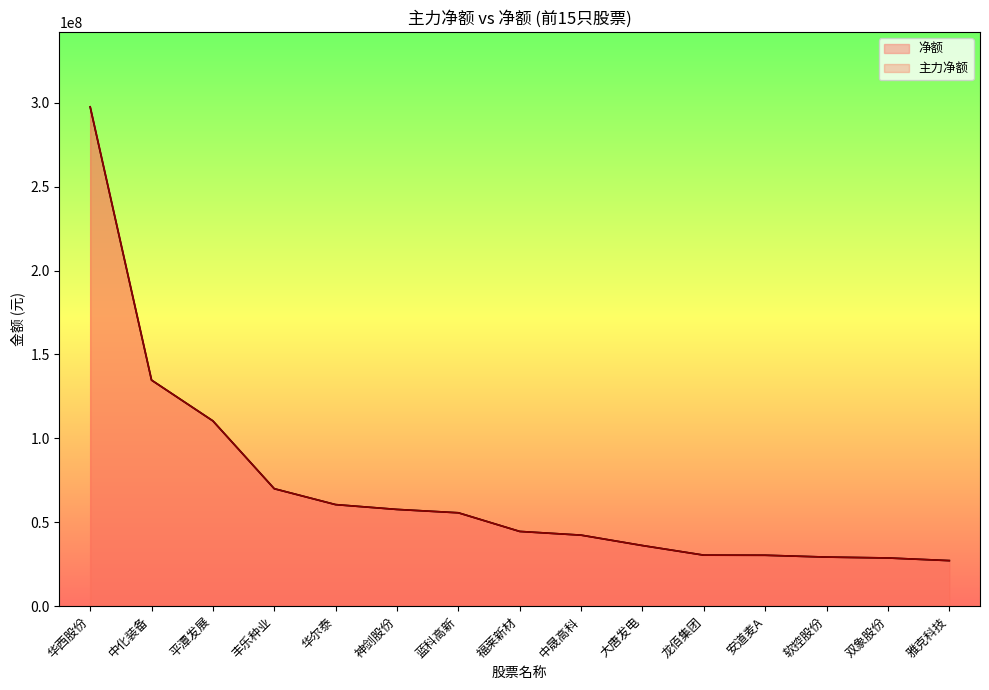

At which label does 主力净额 reach its minimum?

雅克科技